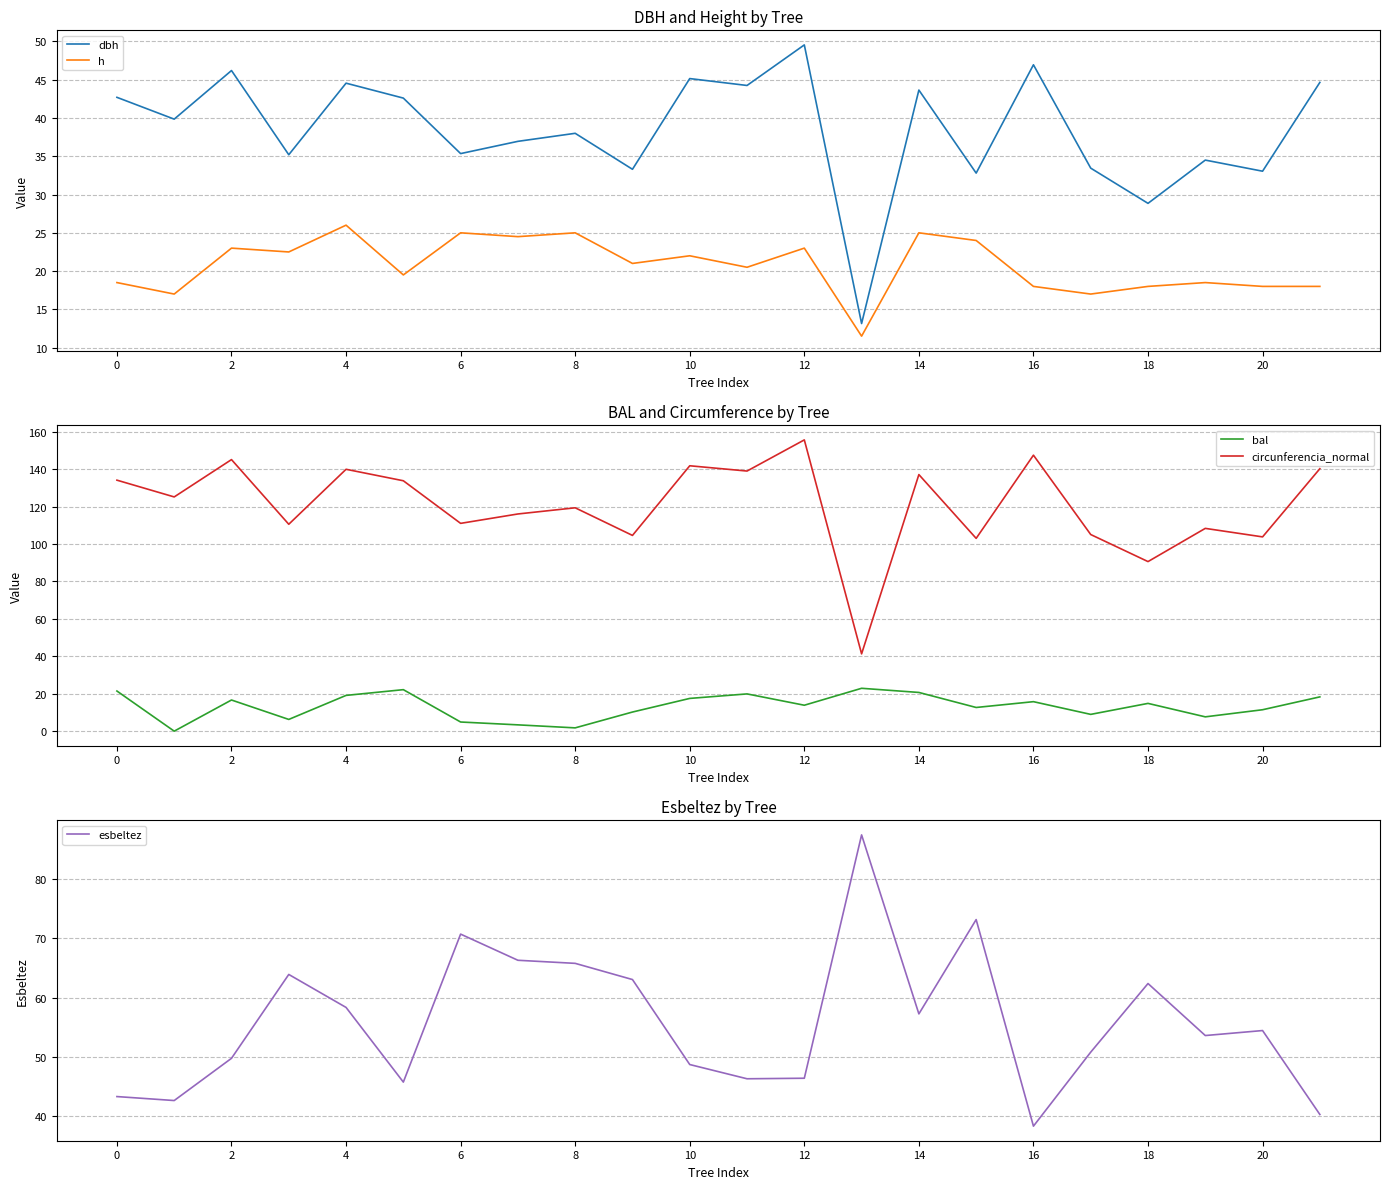

True or false: h and dbh cross at least once.

False